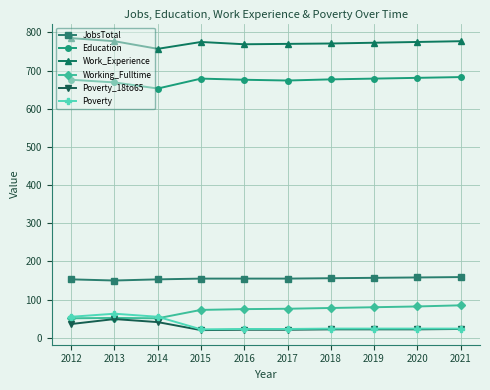

At how many categories does at least one series exceed 580?

10